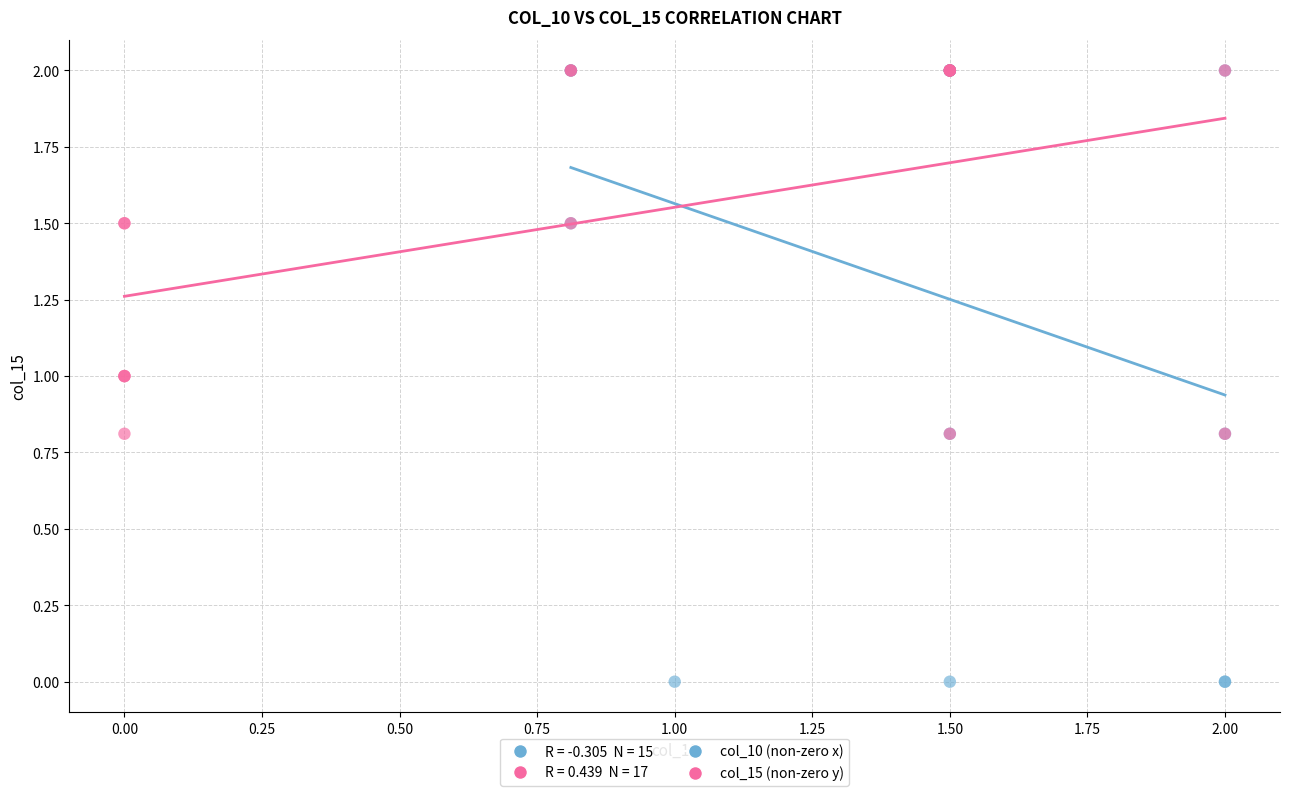

Which series has the widest spread of Y values?

col_10 (non-zero x)